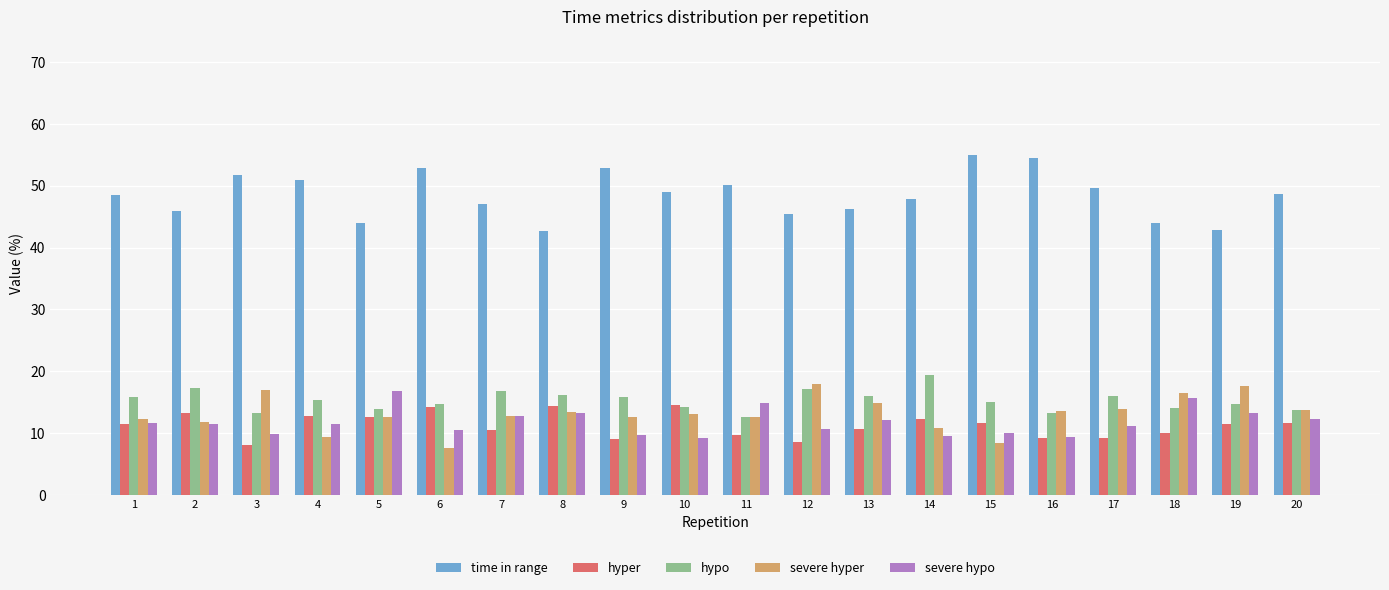

The value of time in range at 13 is 46.2. True or false?

True